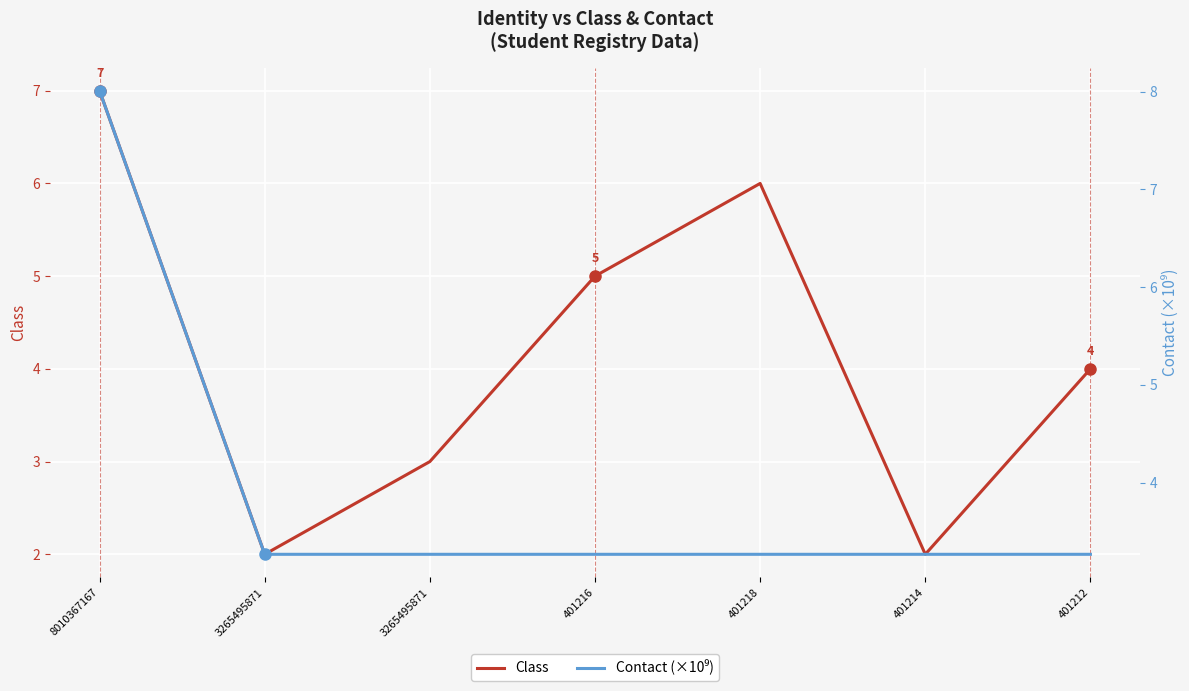

How many data points in Class are less than 4?

3